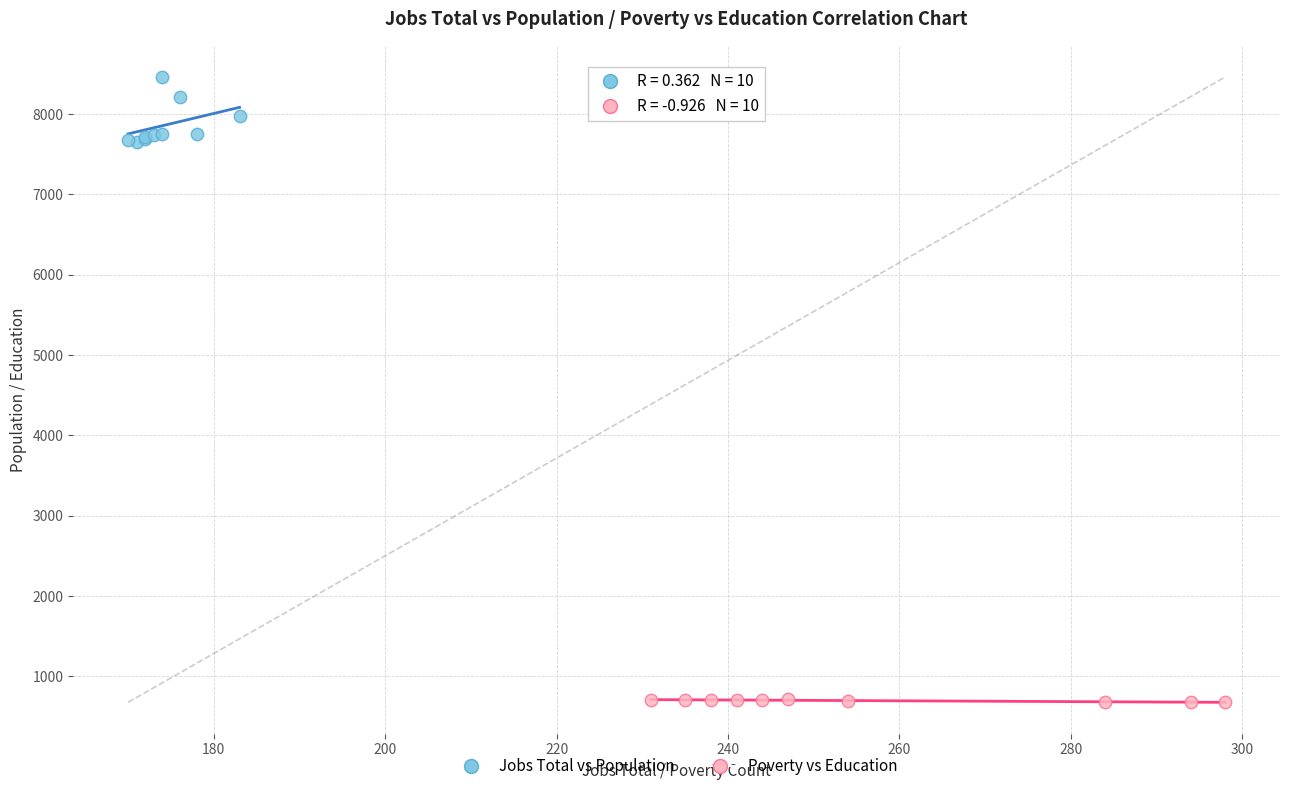

Which series reaches the minimum Y coordinate?

Poverty vs Education